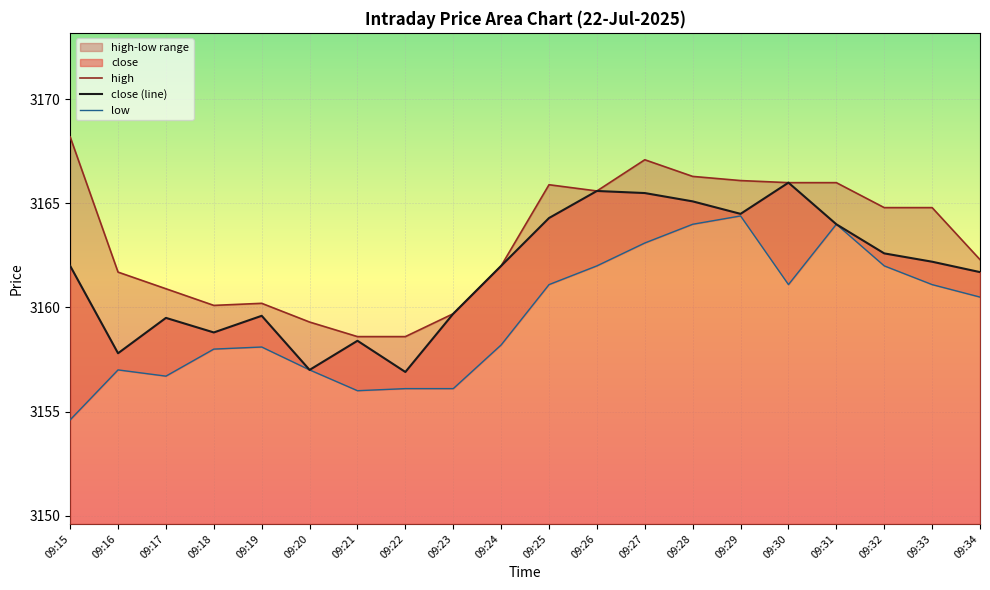

How many interior local peaks does the close (line) series have?

5